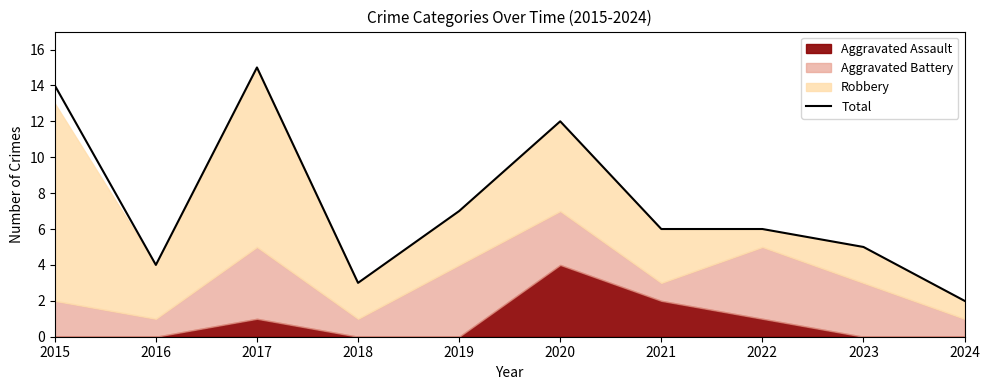

How many categories are shown in the chart?

10